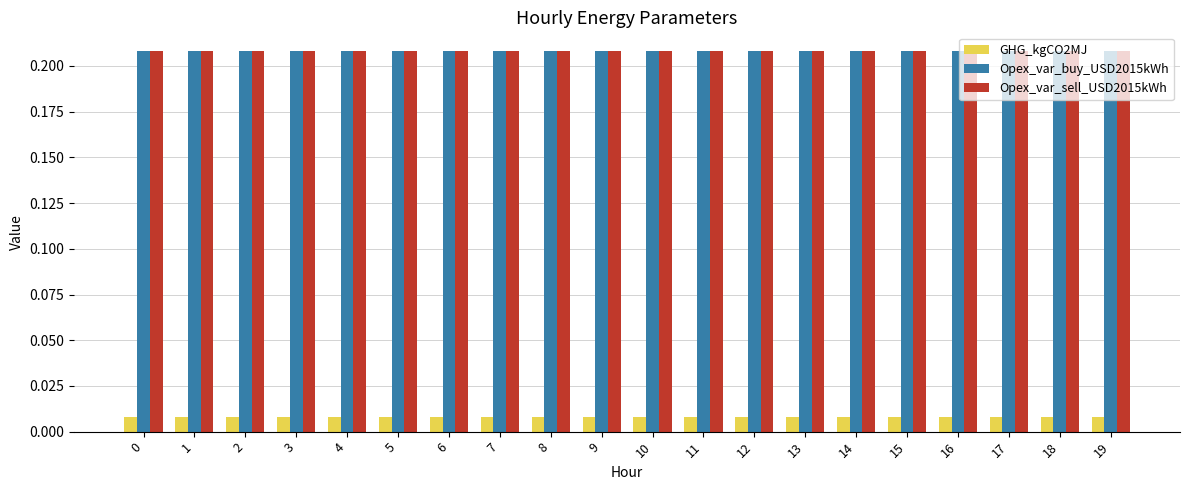

True or false: Opex_var_sell_USD2015kWh has a value of 0.3 at 2.

False